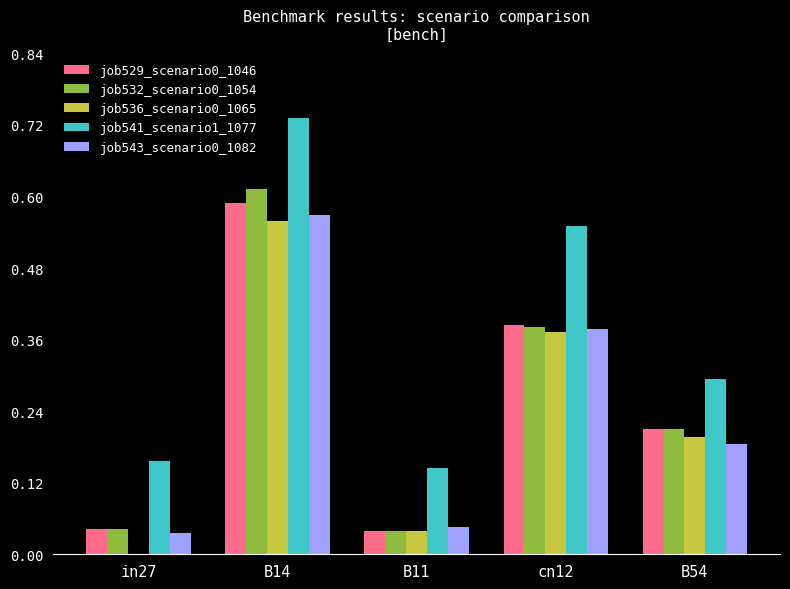

At which category does the chart reach its peak across all series?

B14